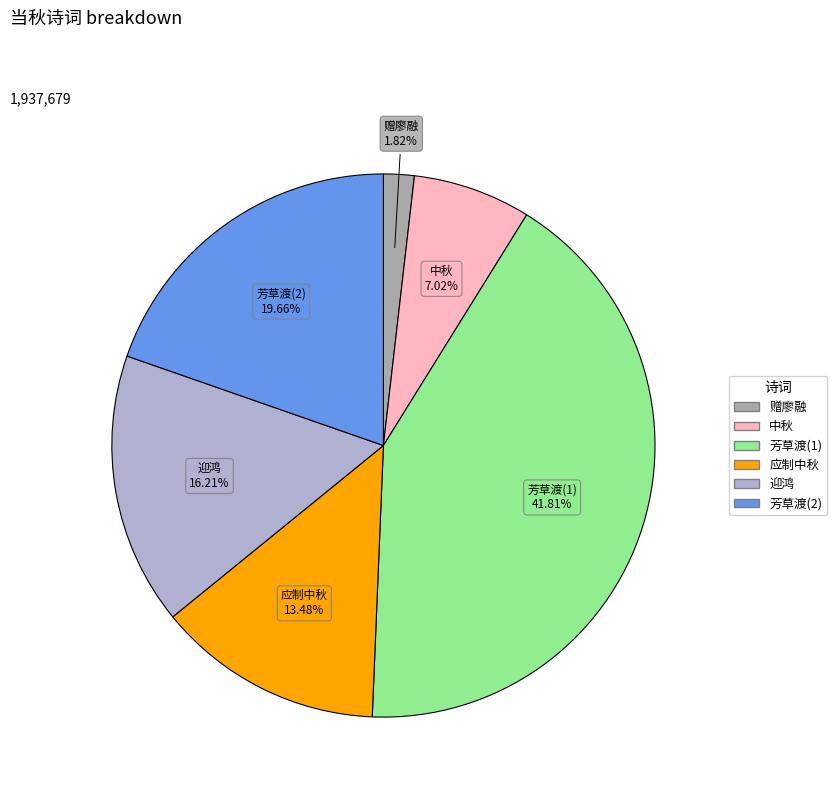

Is there a majority slice in this chart?

No